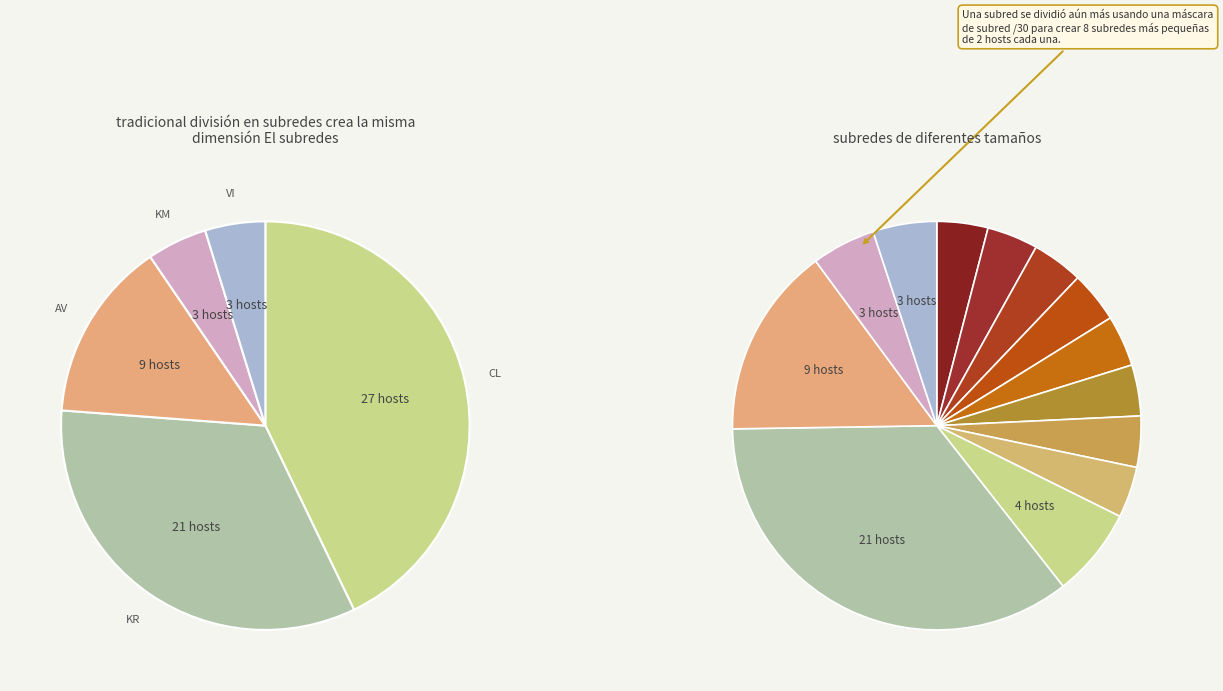

How much of the chart is everything except CL?

57.1%